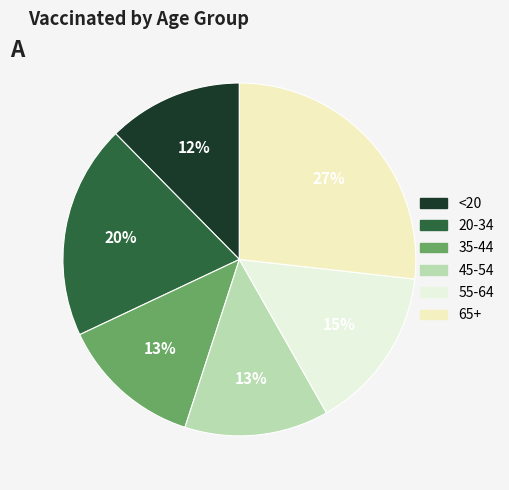

The 45-54 slice represents 13% of the pie. True or false?

True